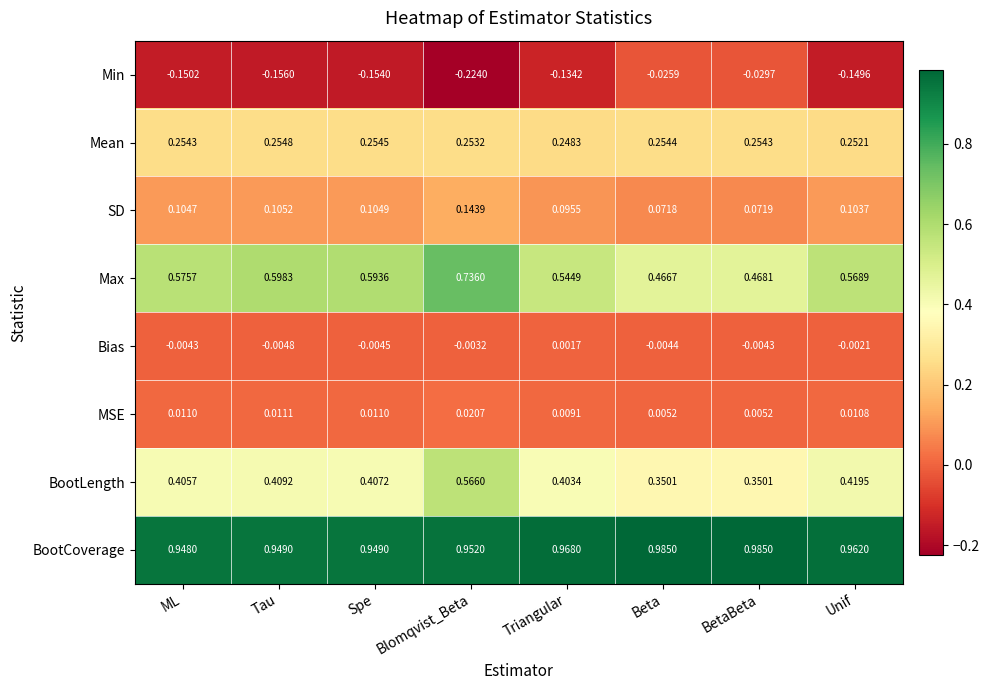

At Beta, list the series in order from largest to smallest.

BootCoverage, Max, BootLength, Mean, SD, MSE, Bias, Min